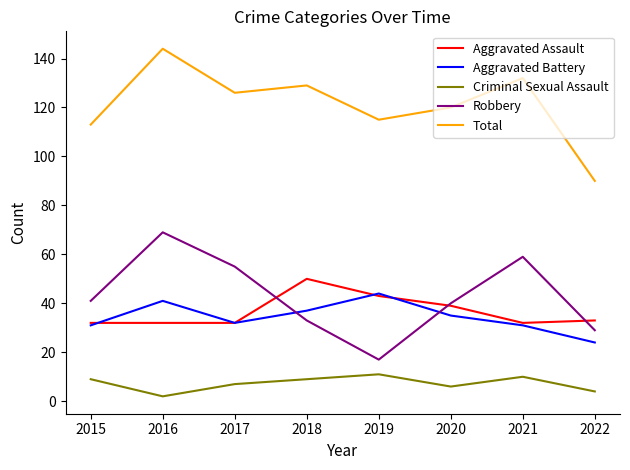

What is the sum of the Criminal Sexual Assault values at 2018 and 2019?

20